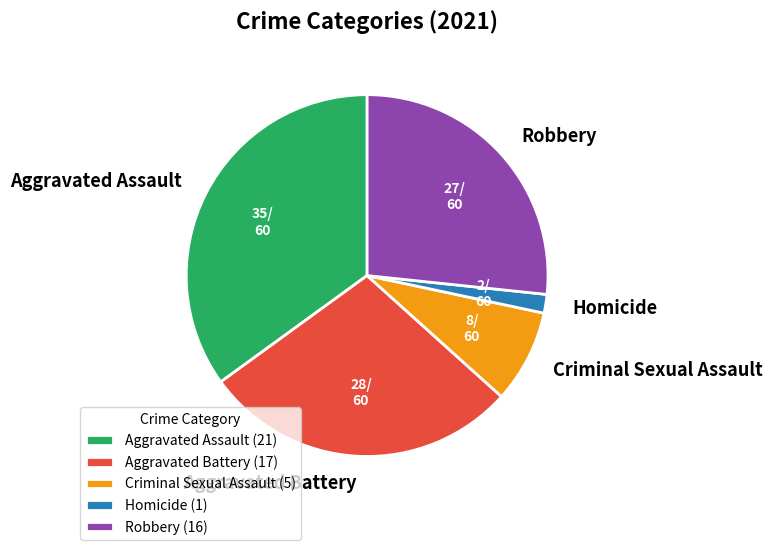

Is the sum of Aggravated Assault and Homicide greater than half?

No